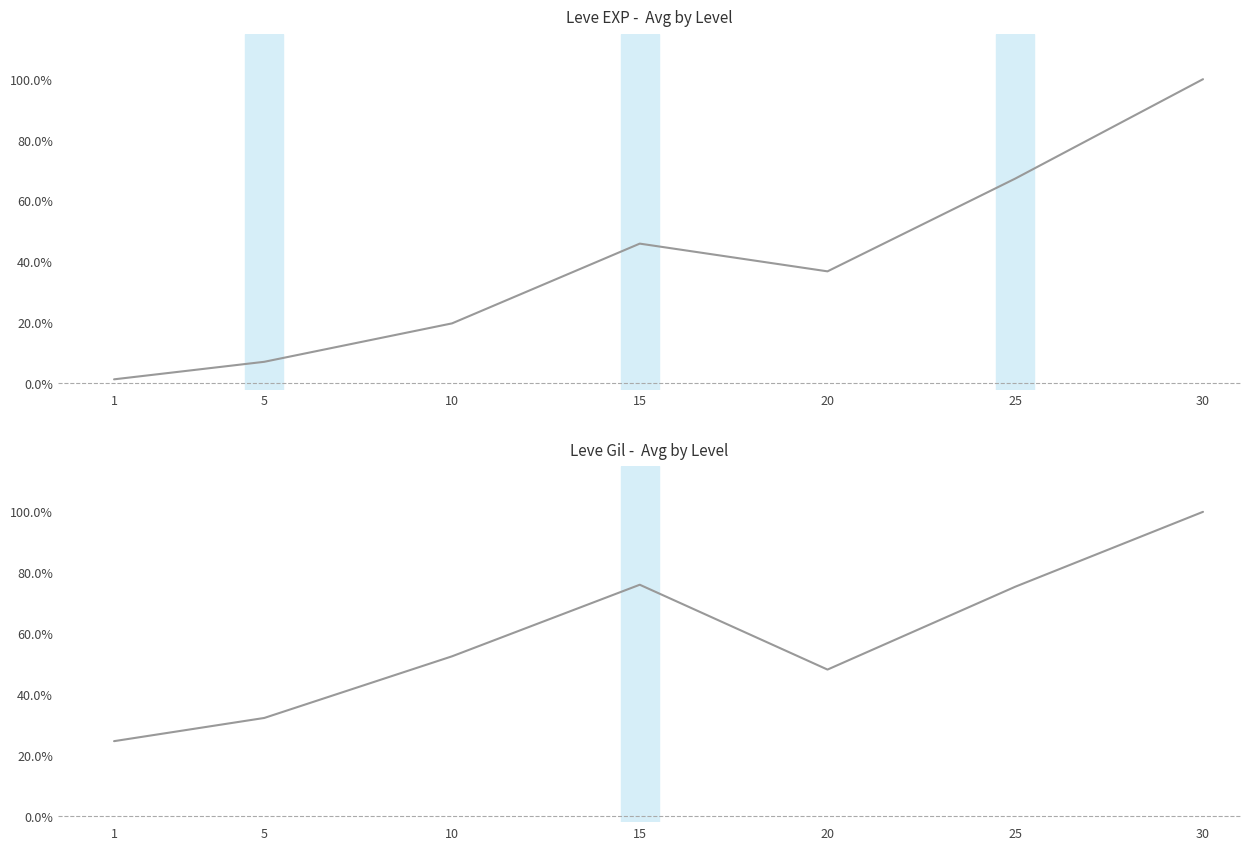

Where is the first local maximum for Leve EXP?

15